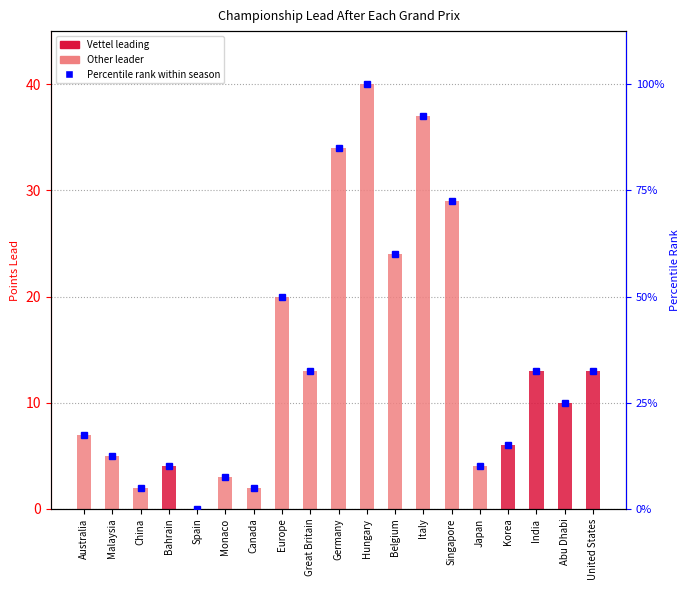

Between Great Britain and Italy, which is larger?

Italy